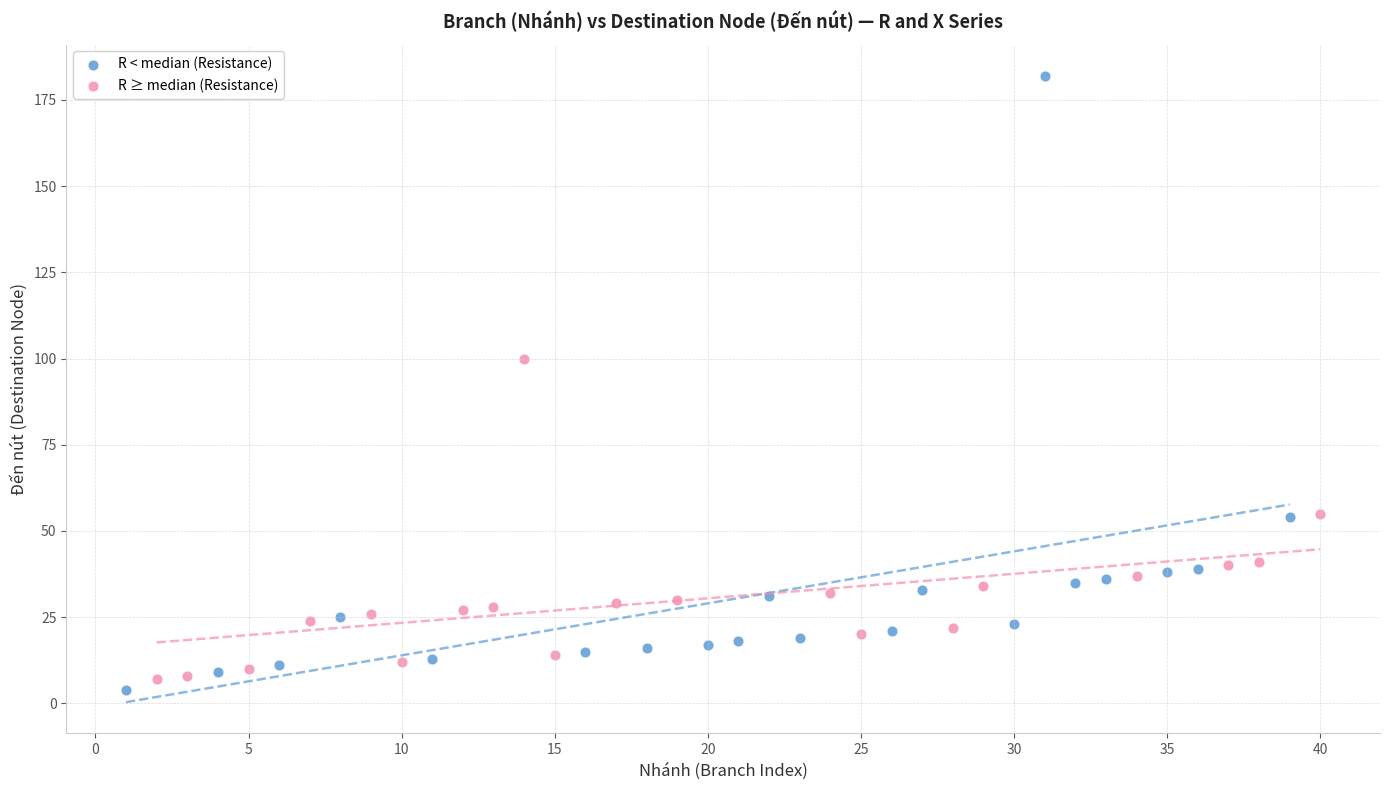

Which series reaches the maximum Y coordinate?

R < median (Resistance)